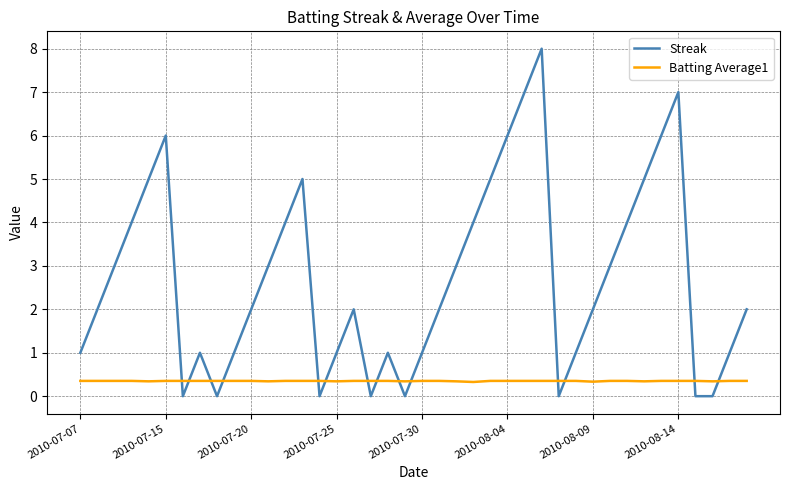

What is the maximum value for Streak?

8.0